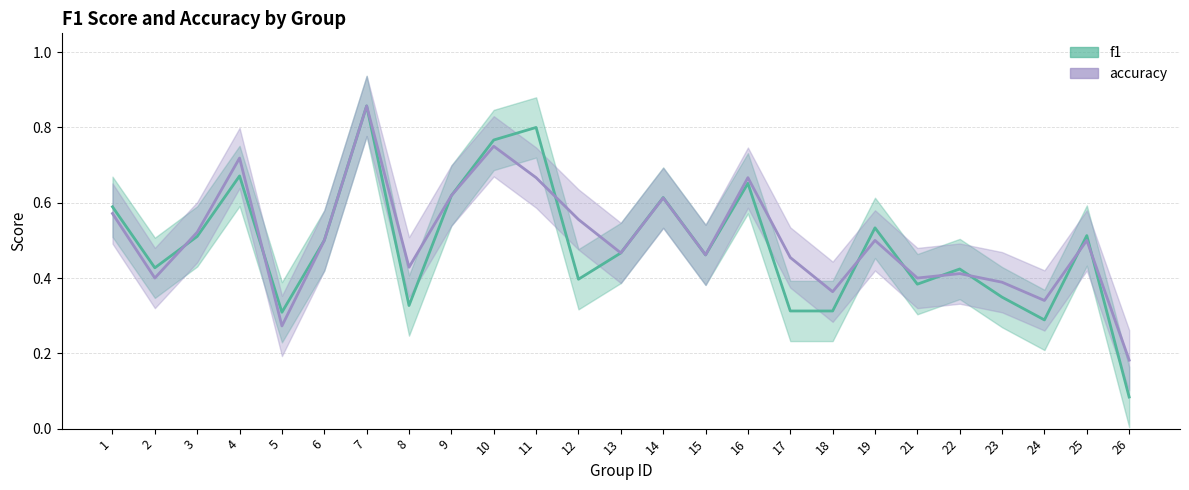

True or false: f1 has more than 0 points higher than both neighbors.

True